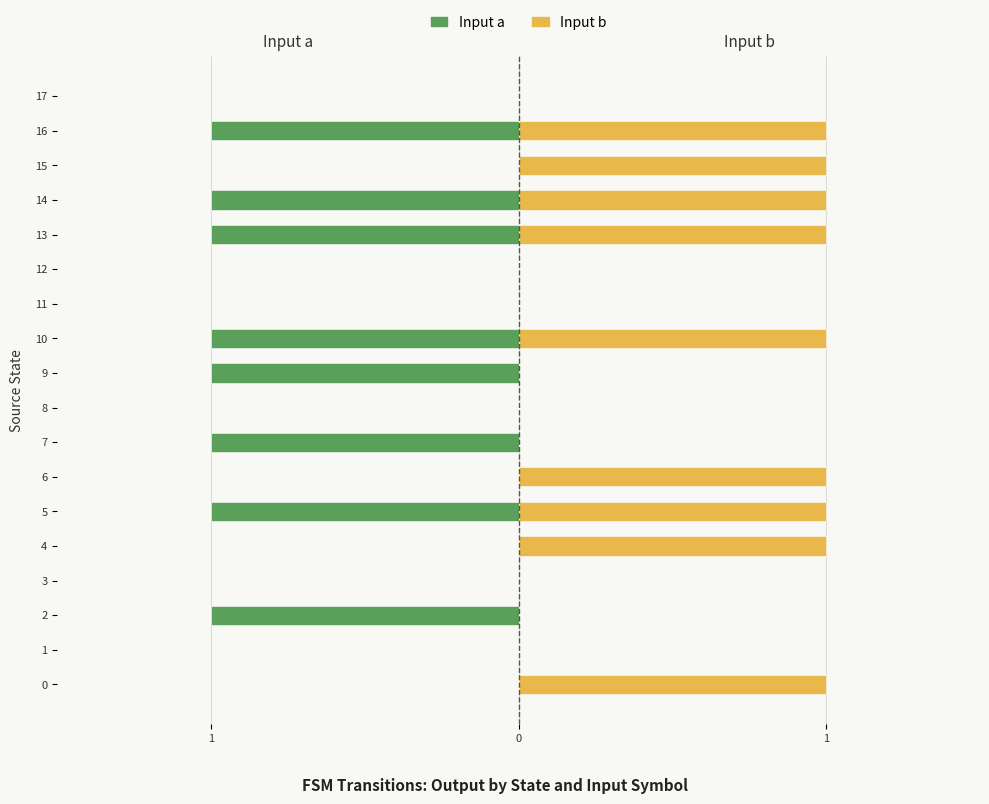

How many Input a values are between -1 and 0?

18